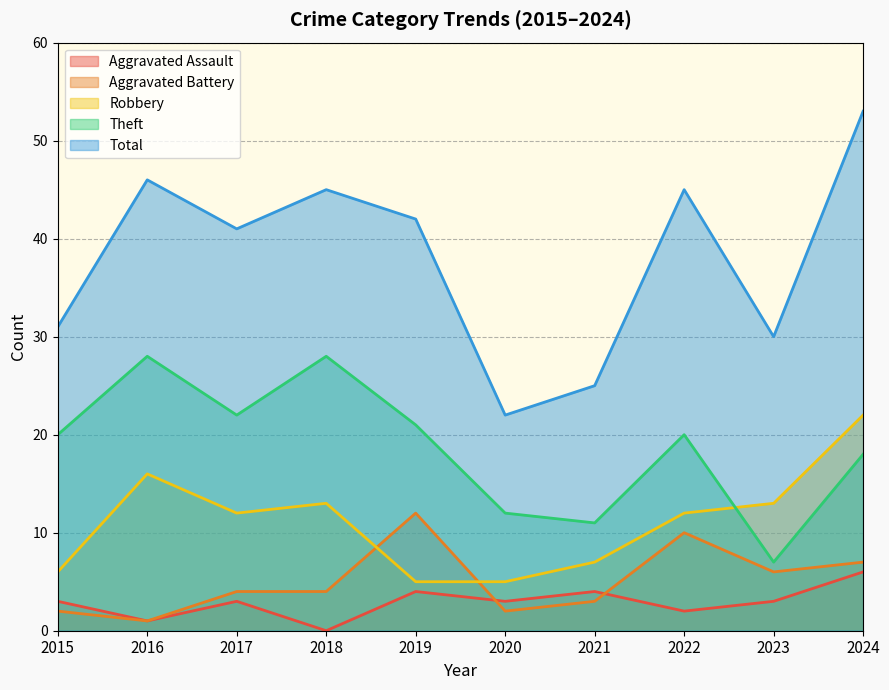

What is the total value across all series at 2023?

59